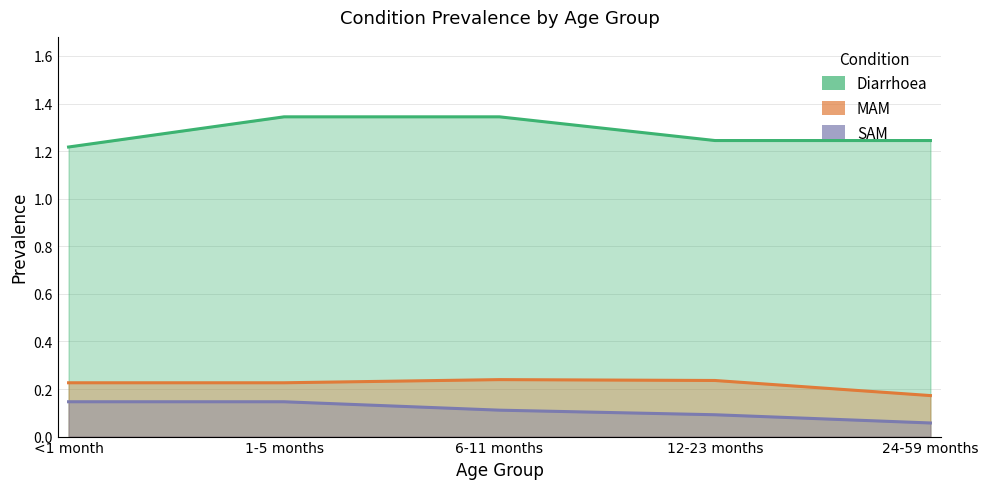

What is the sum of all SAM values?

0.6